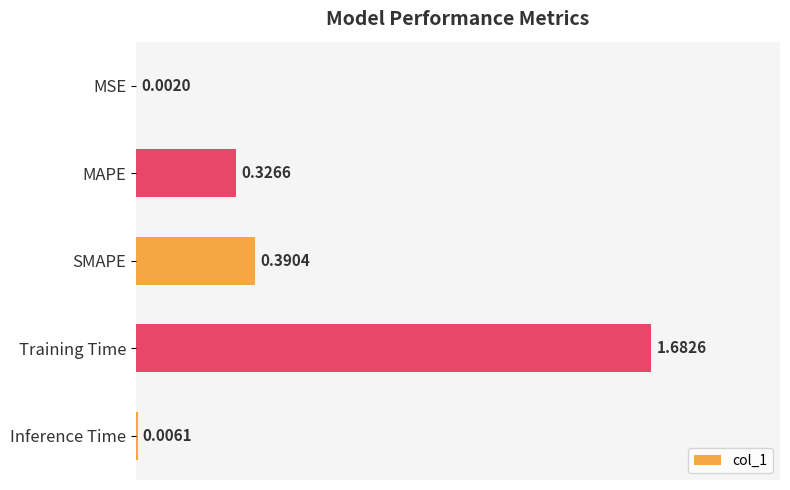

At which label is the value closest to 0?

MSE